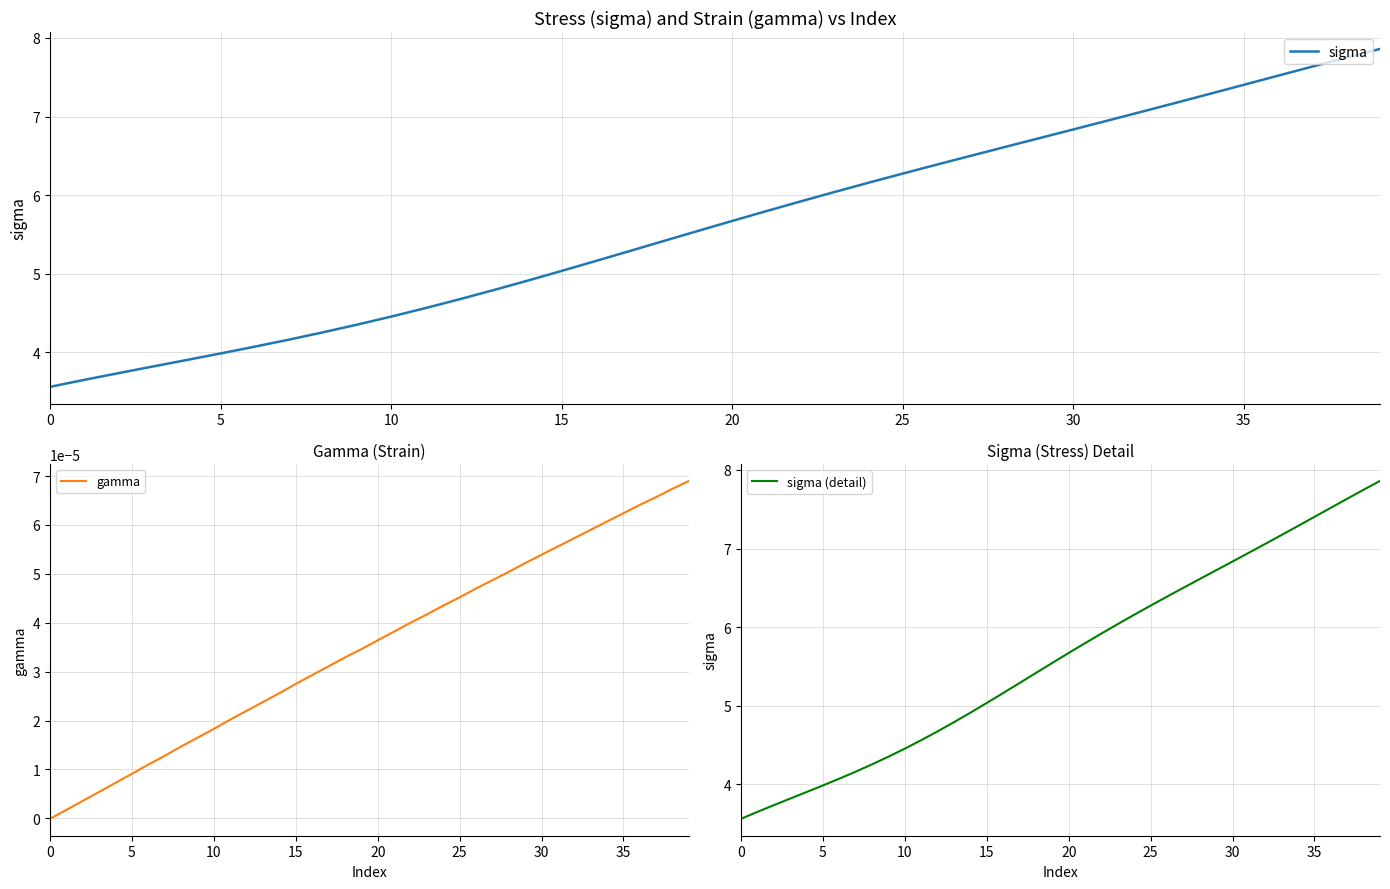

True or false: sigma has more than 1 interior local peaks.

False